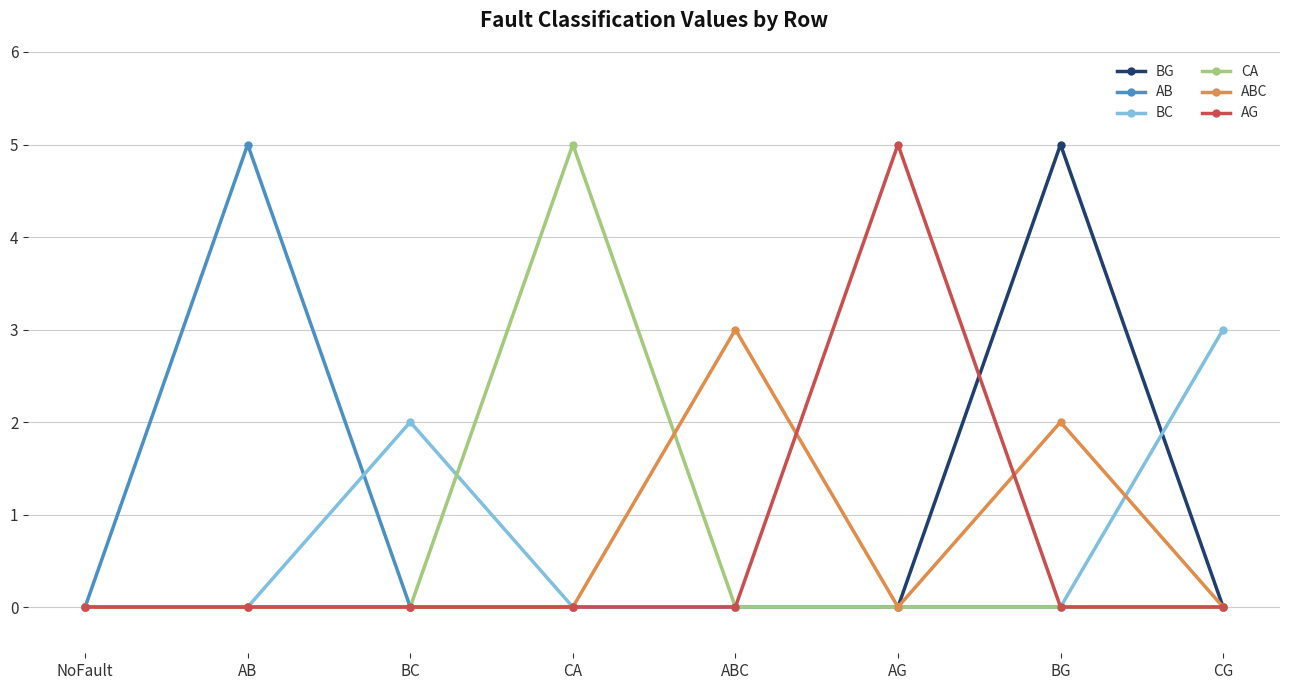

The CA series shows -3 at BG. True or false?

False